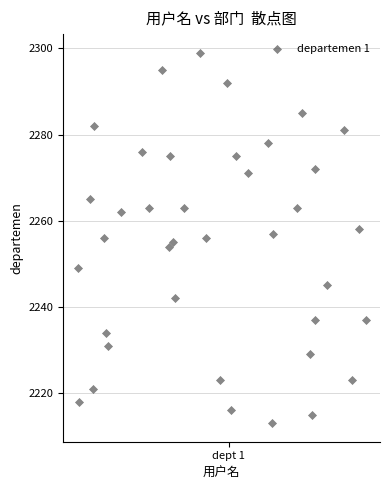

What is the range of Y values (max minus min)?

86